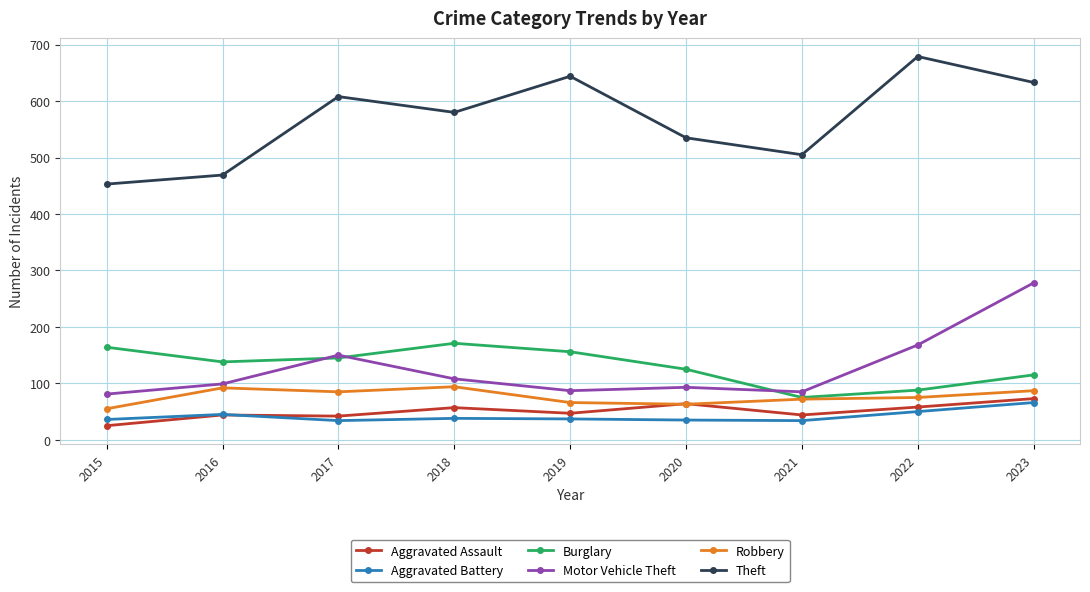

What are all the series names shown in the legend?

Aggravated Assault, Aggravated Battery, Burglary, Motor Vehicle Theft, Robbery, Theft